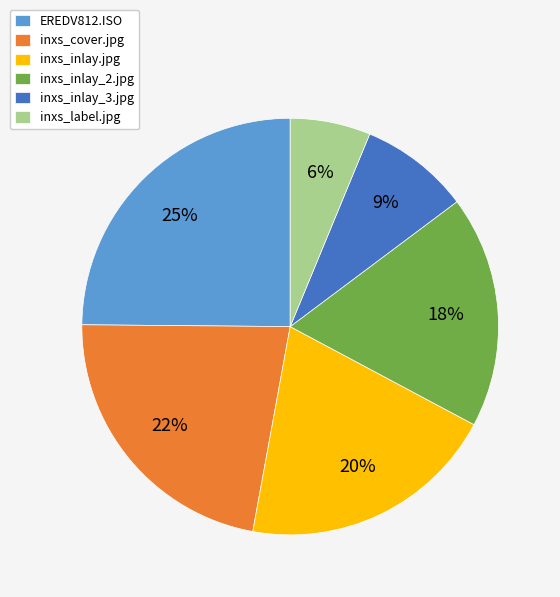

True or false: inxs_inlay_2.jpg accounts for 23% of the total.

False